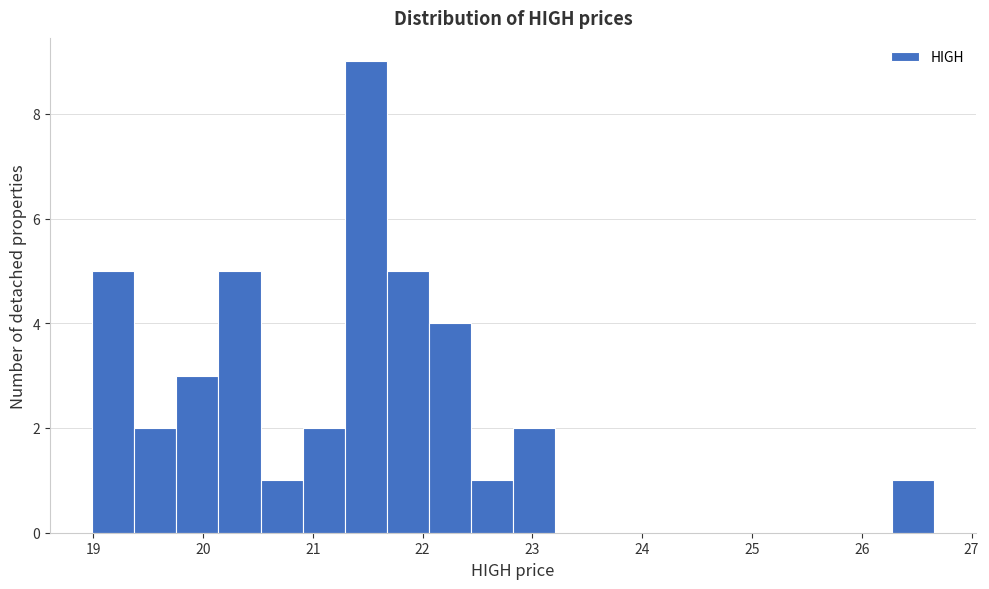

Around what value on the x-axis is the tallest bar? Give the approximate position of its centre, as read against the axis.

21.5